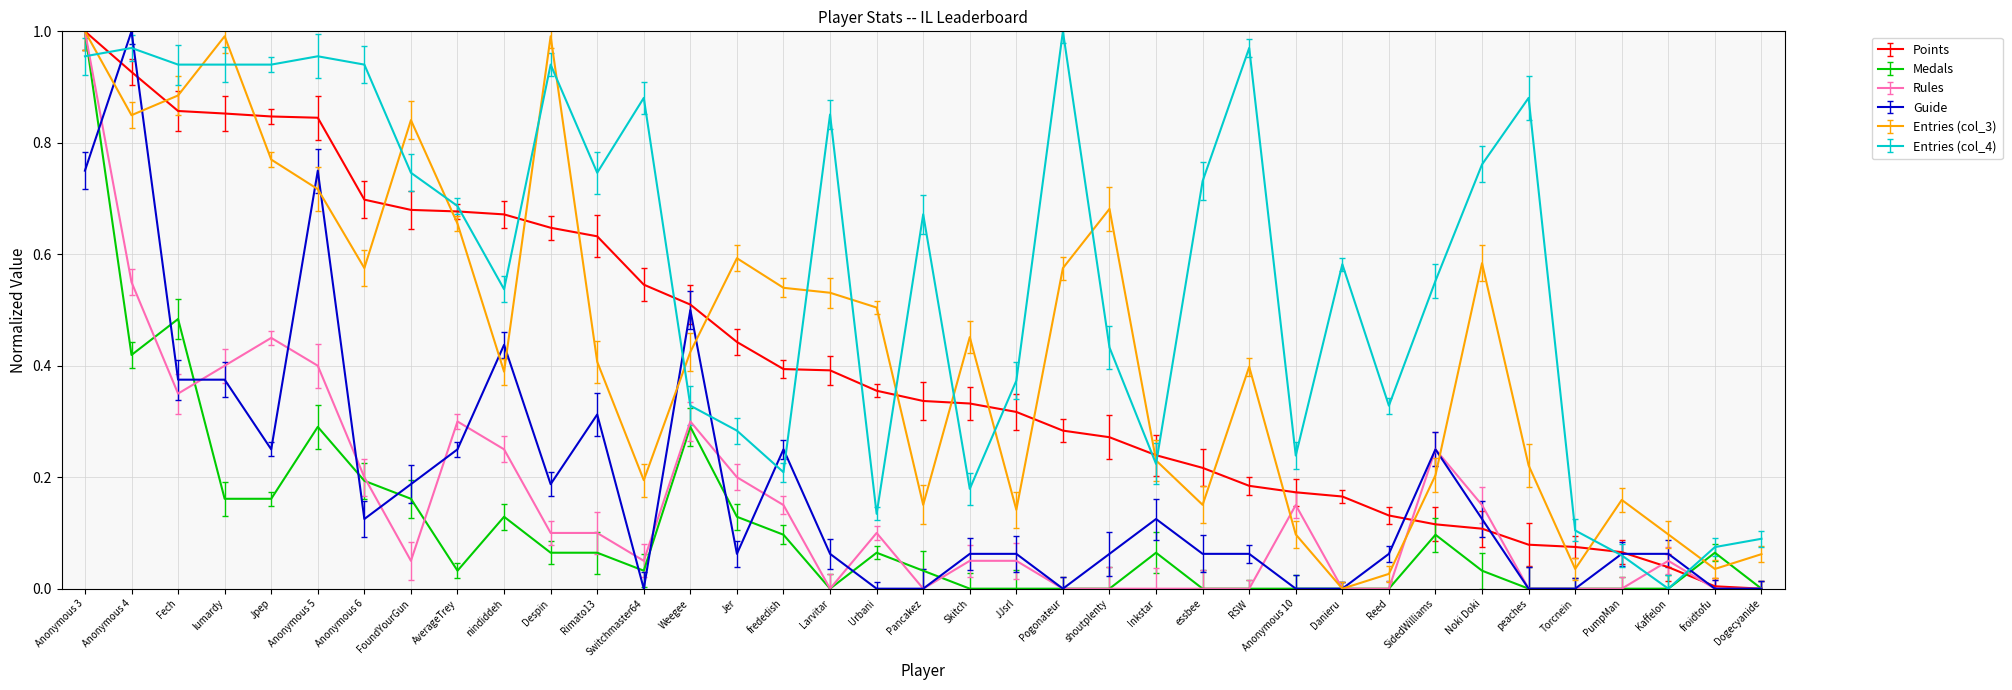

The Medals series shows 0.0 at Kaffelon. True or false?

True